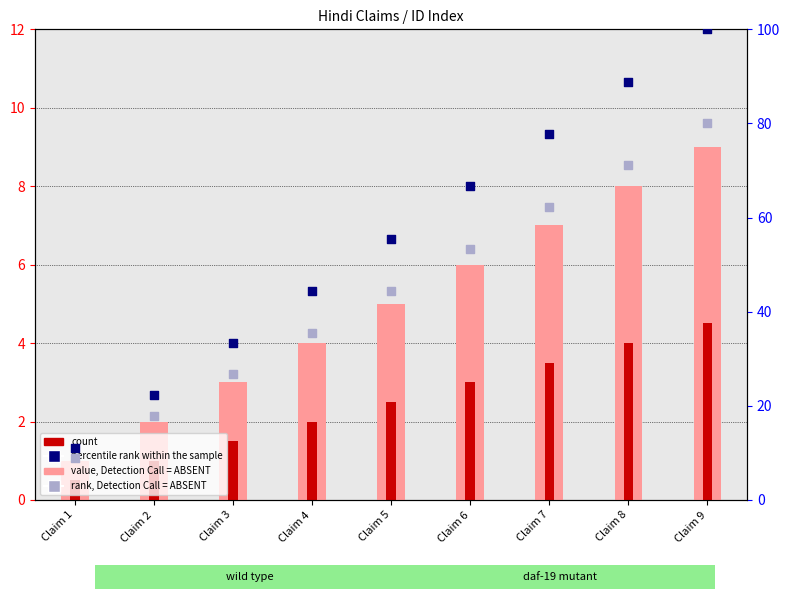

What are all the series names shown in the legend?

value, Detection Call = ABSENT, count, percentile rank within the sample, rank, Detection Call = ABSENT